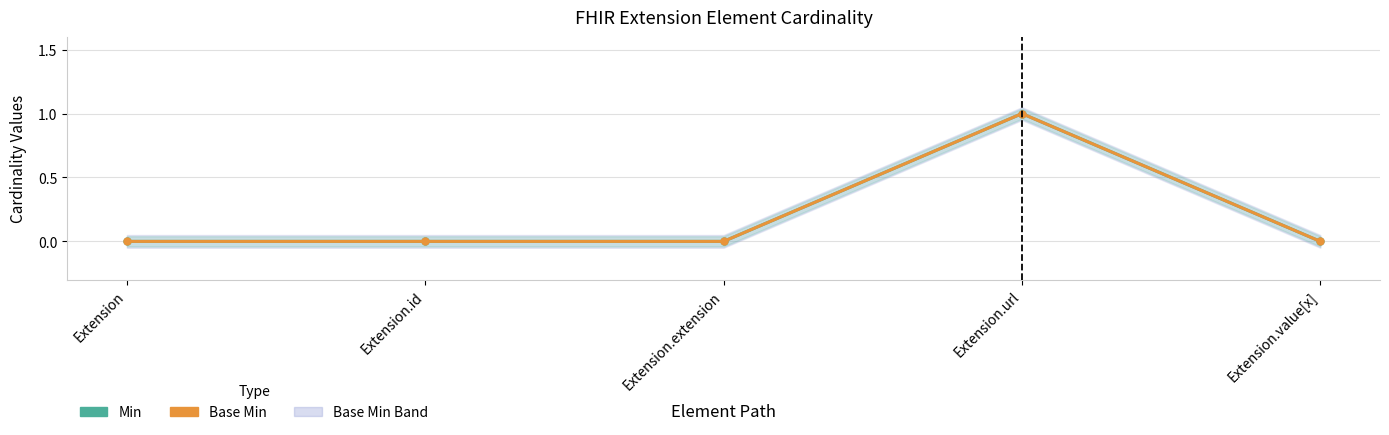

Which category has the highest value across all series?

Extension.url